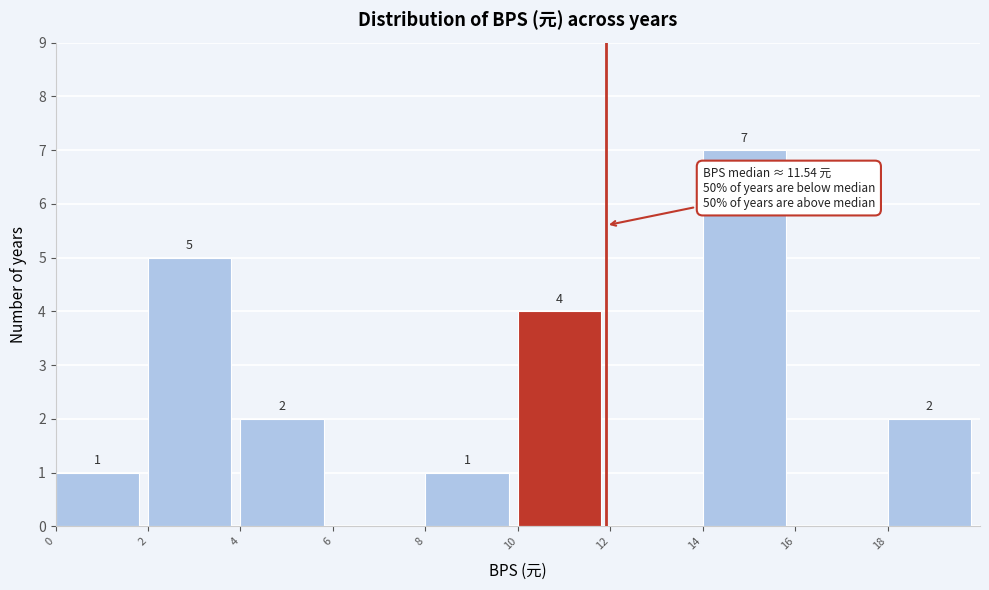

Which range on the x-axis has the tallest bar?

14 to 16